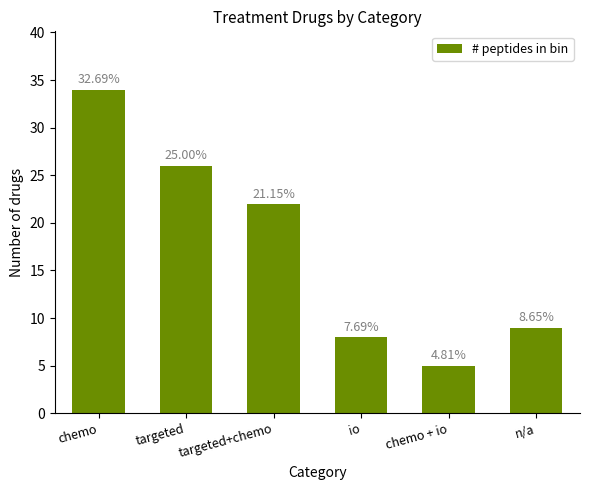

What is the maximum value shown in the chart?

34